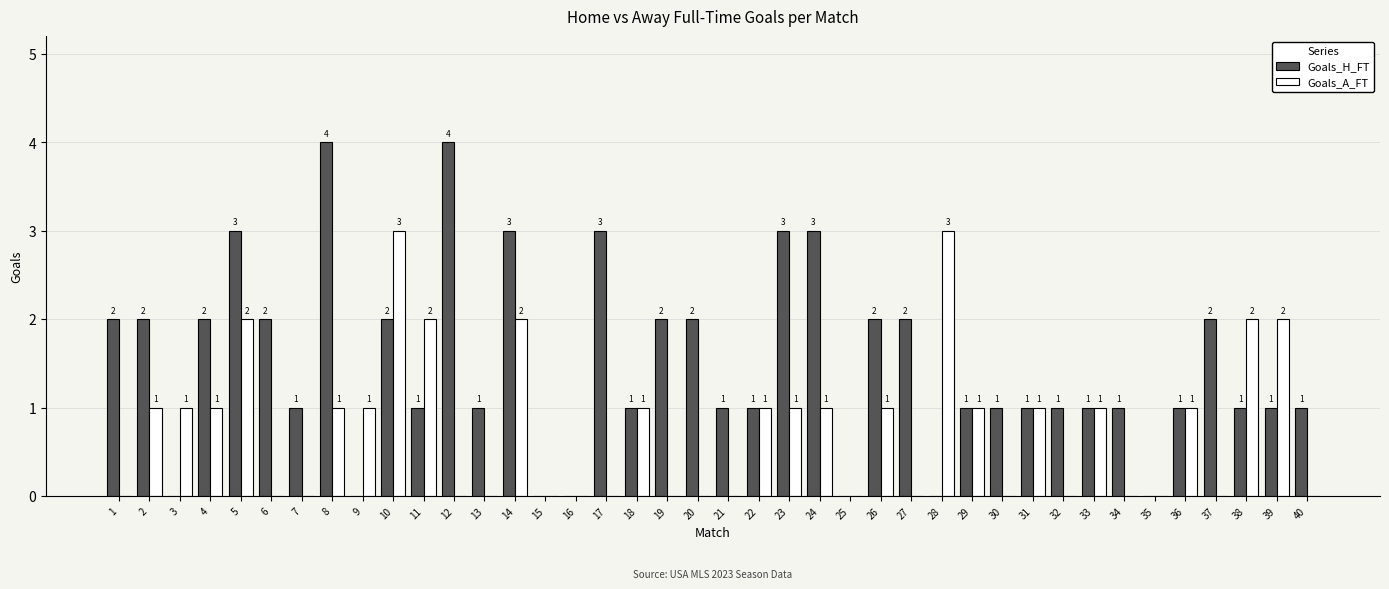

Reading left to right, what are all the values shown in this chart?

Goals_H_FT: 1=2	2=2	3=0	4=2	5=3	6=2	7=1	8=4	9=0	10=2	11=1	12=4	13=1	14=3	15=0	16=0	17=3	18=1	19=2	20=2	21=1	22=1	23=3	24=3	25=0	26=2	27=2	28=0	29=1	30=1	31=1	32=1	33=1	34=1	35=0	36=1	37=2	38=1	39=1	40=1
Goals_A_FT: 1=0	2=1	3=1	4=1	5=2	6=0	7=0	8=1	9=1	10=3	11=2	12=0	13=0	14=2	15=0	16=0	17=0	18=1	19=0	20=0	21=0	22=1	23=1	24=1	25=0	26=1	27=0	28=3	29=1	30=0	31=1	32=0	33=1	34=0	35=0	36=1	37=0	38=2	39=2	40=0